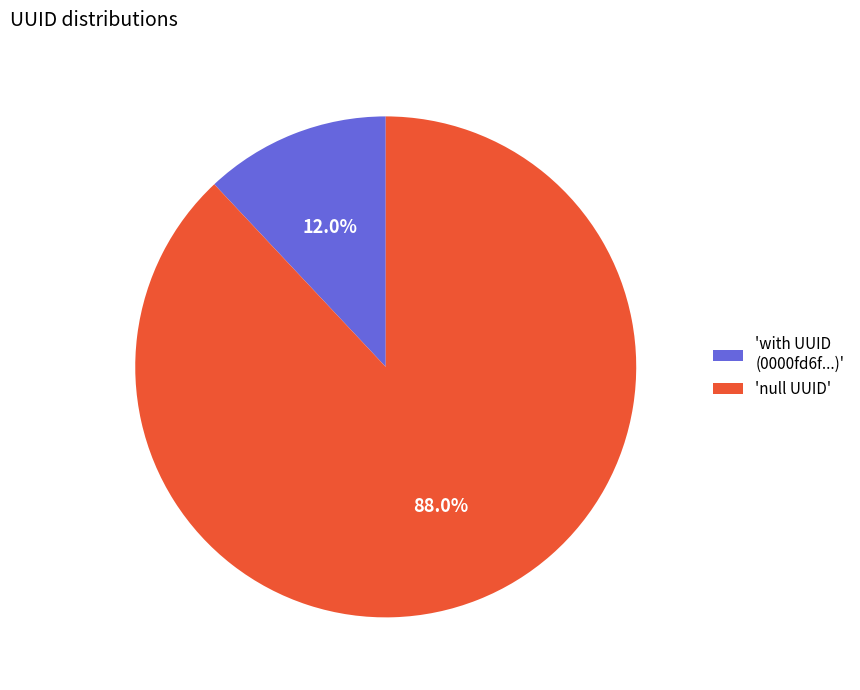

Which has a higher value, 'null UUID' or 'with UUID (0000fd6f...)'?

'null UUID'